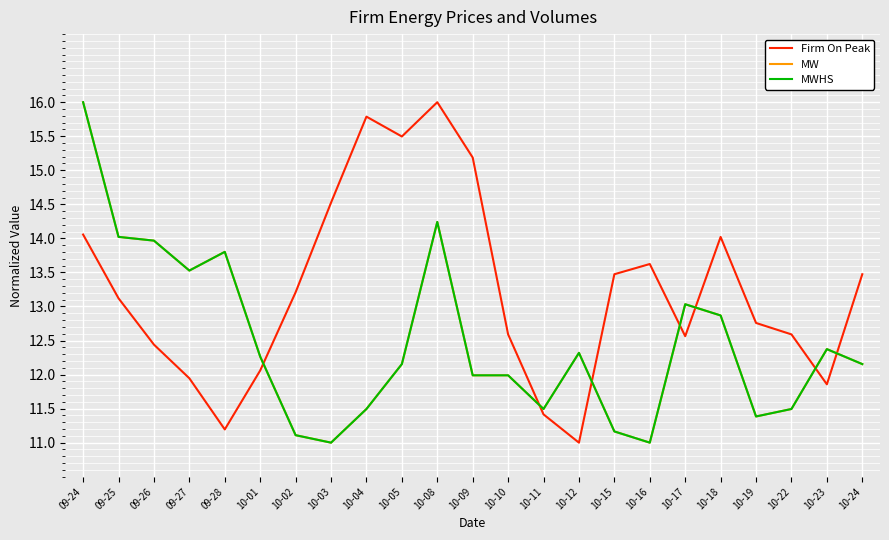

What position from the right is 10-09?

12